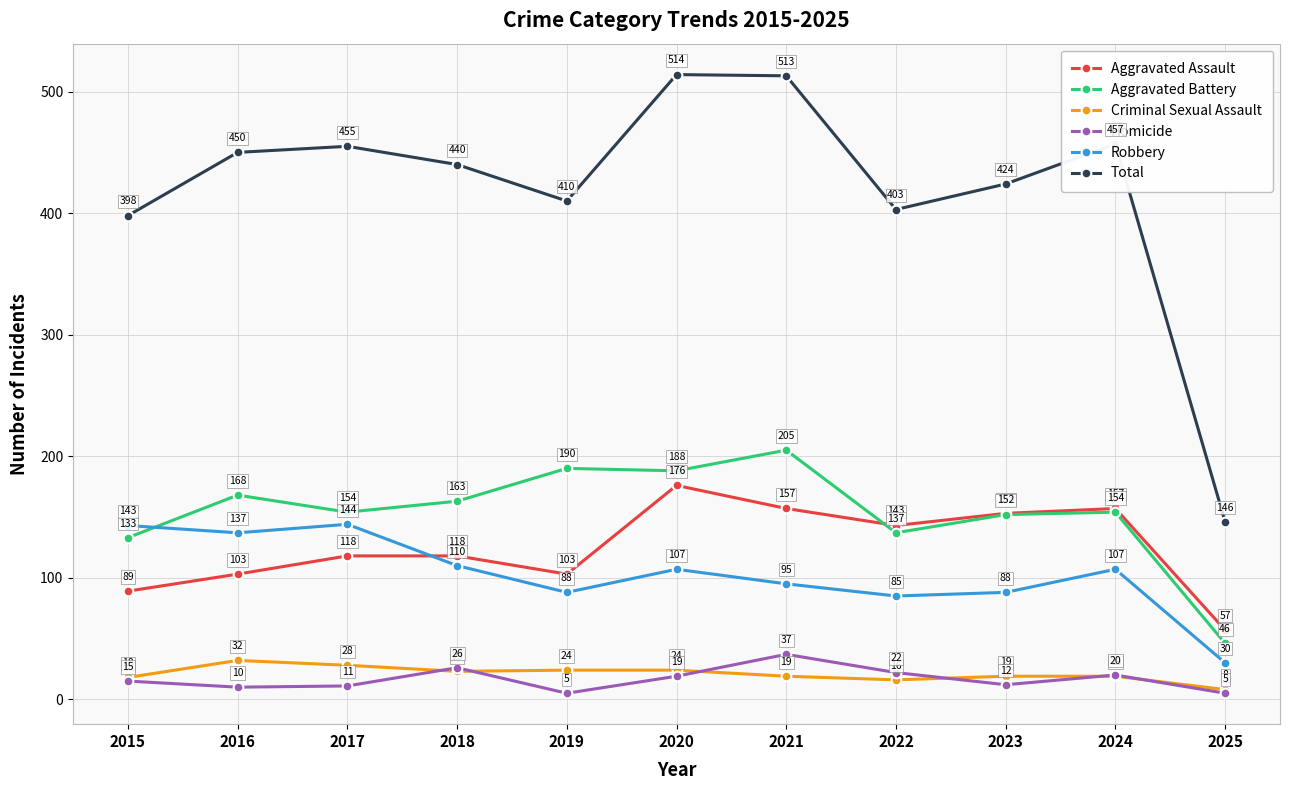

What is the average value of the Aggravated Battery series?

154